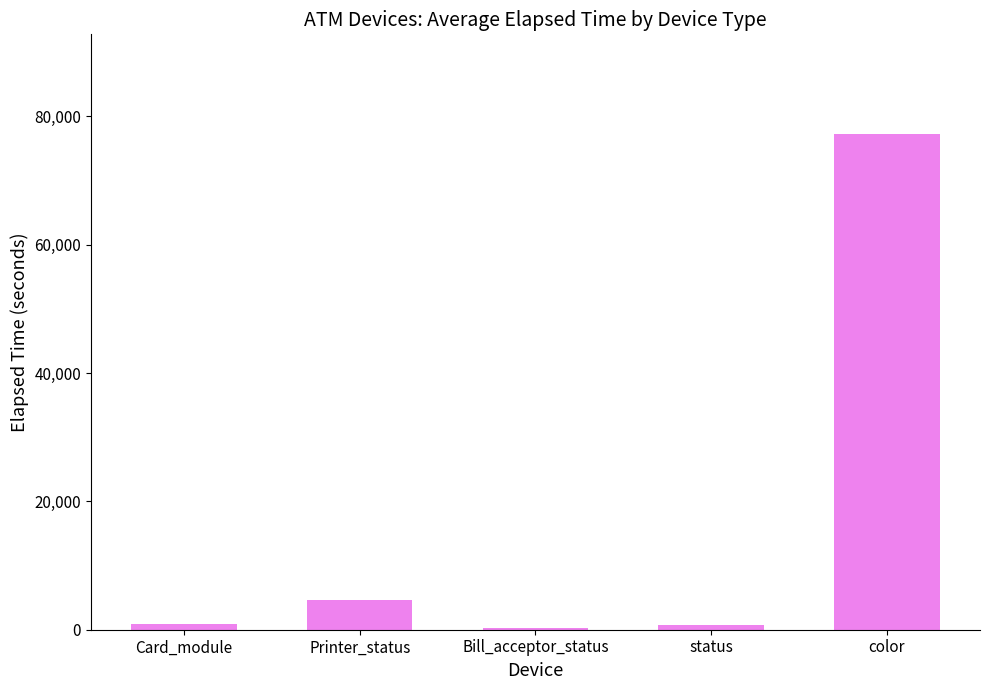

What is the difference between the maximum and minimum values?

76984.0